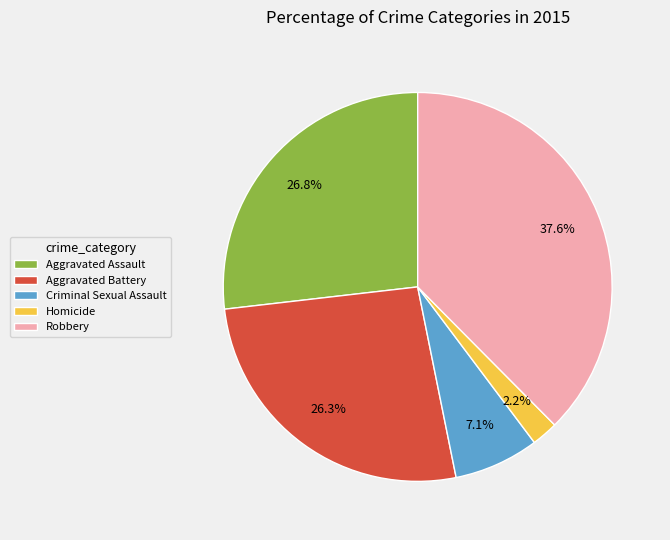

Which has a higher value, Aggravated Battery or Robbery?

Robbery